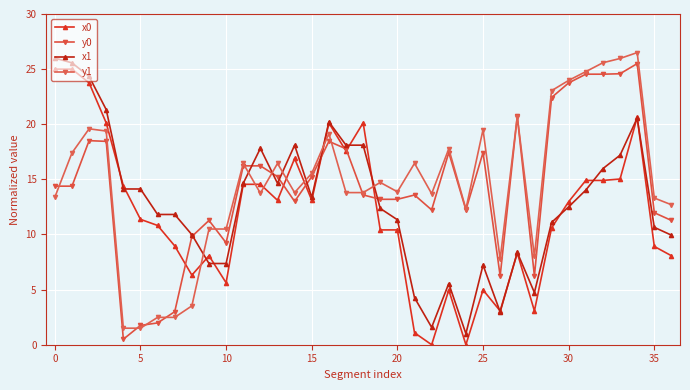

How many times do x0 and x1 cross each other?

12